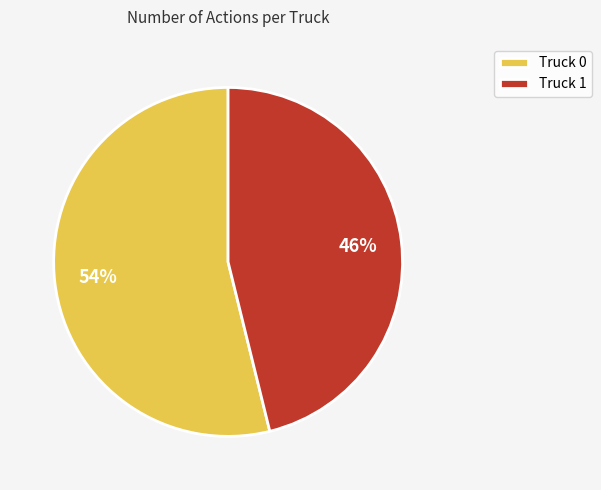

Which slice is the smallest?

Truck 1